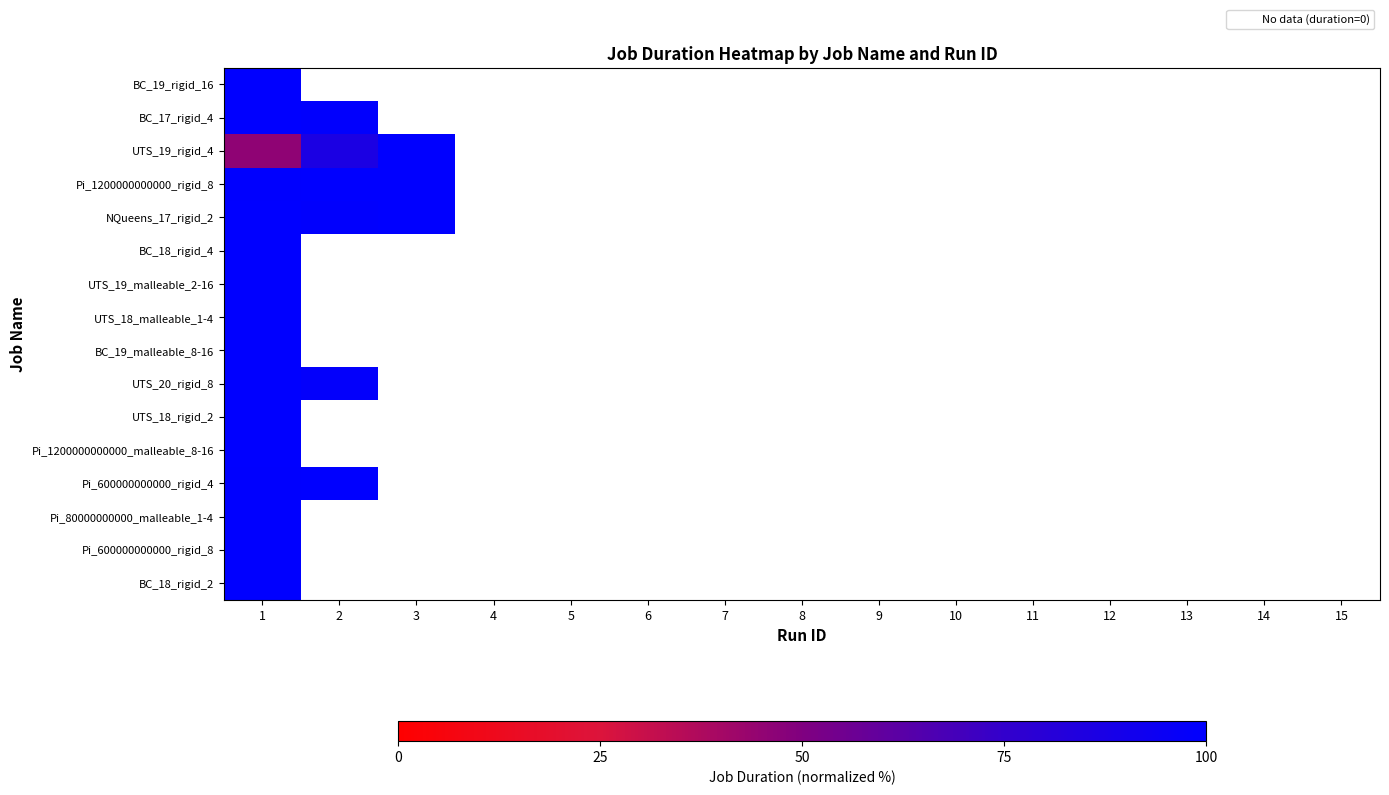

At how many categories does at least one series exceed 41?

3